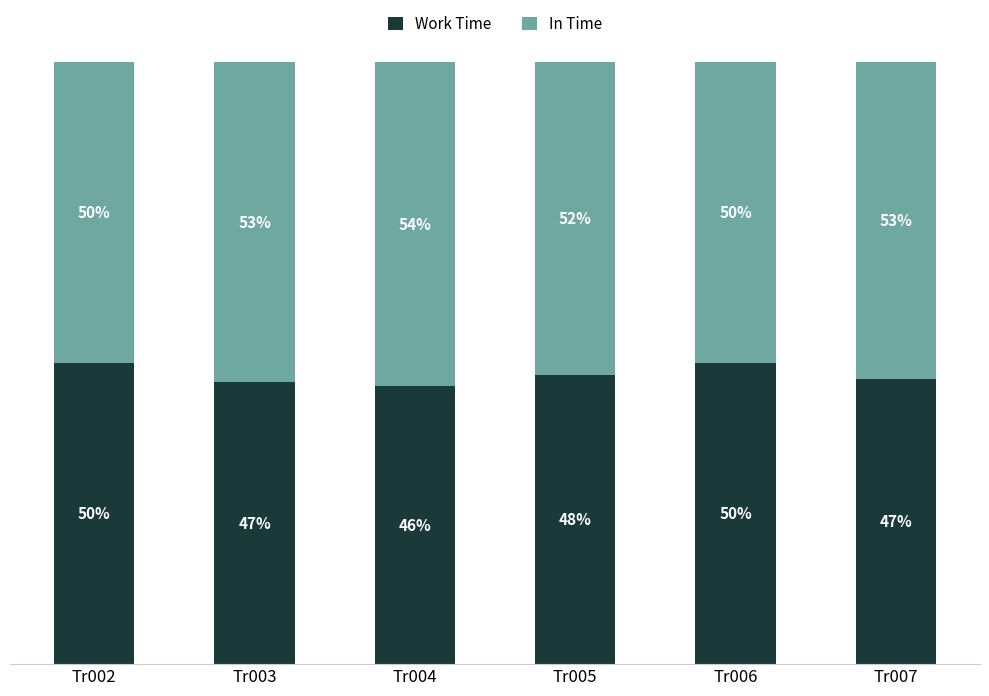

What is the average value of the In Time series?

51.9